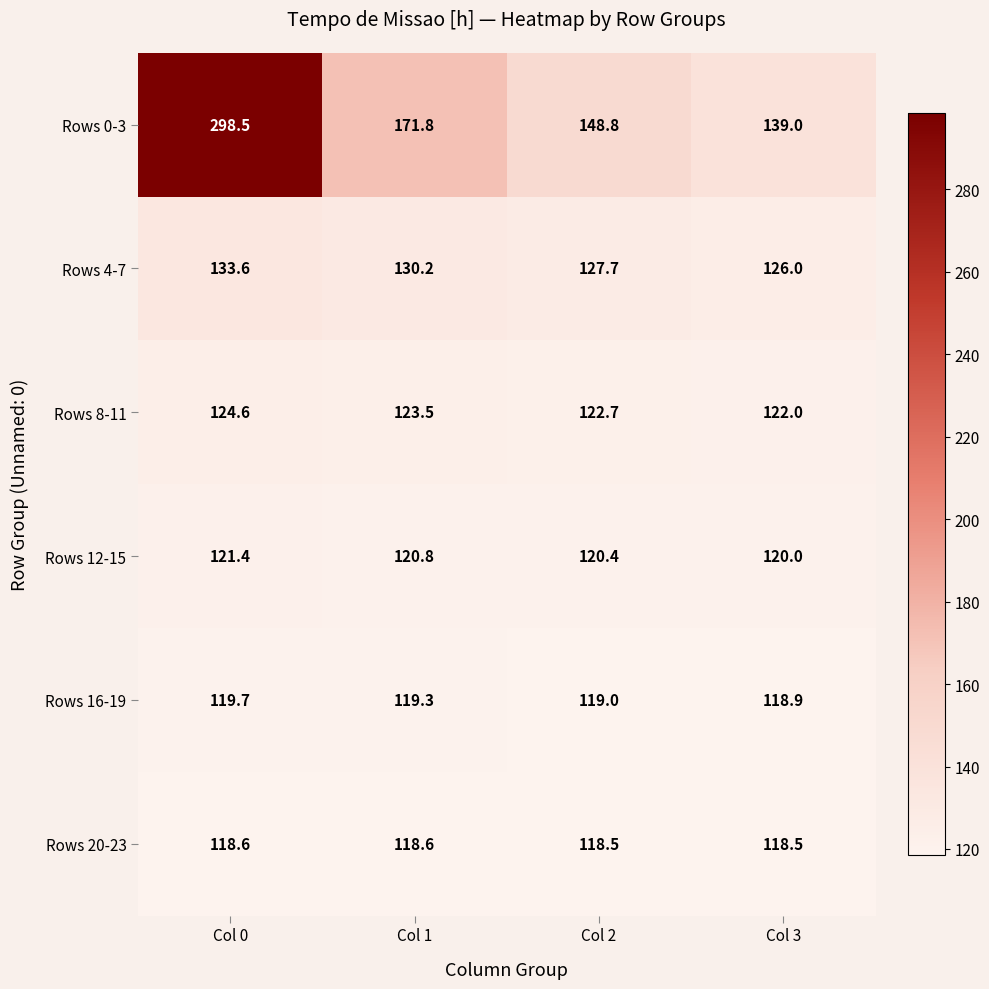

Which series has the widest spread of values?

Rows 0-3